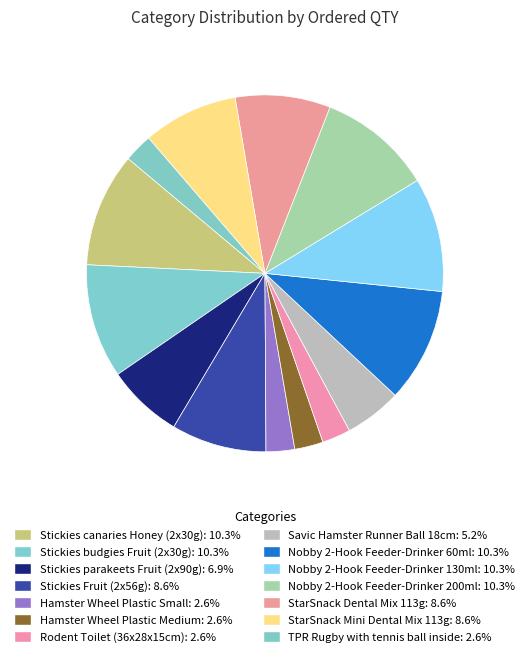

Which category has the biggest portion of the pie?

Stickies canaries Honey (2x30g)